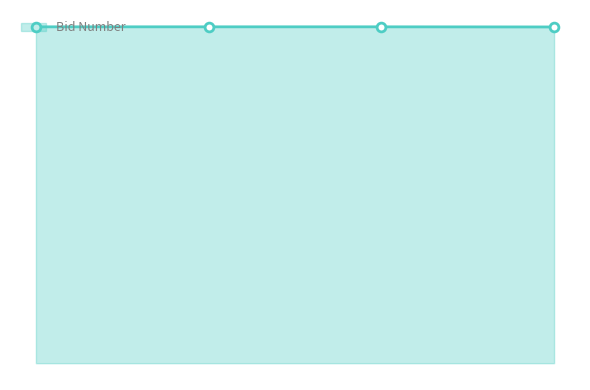

Does the chart have visible grid lines?

No